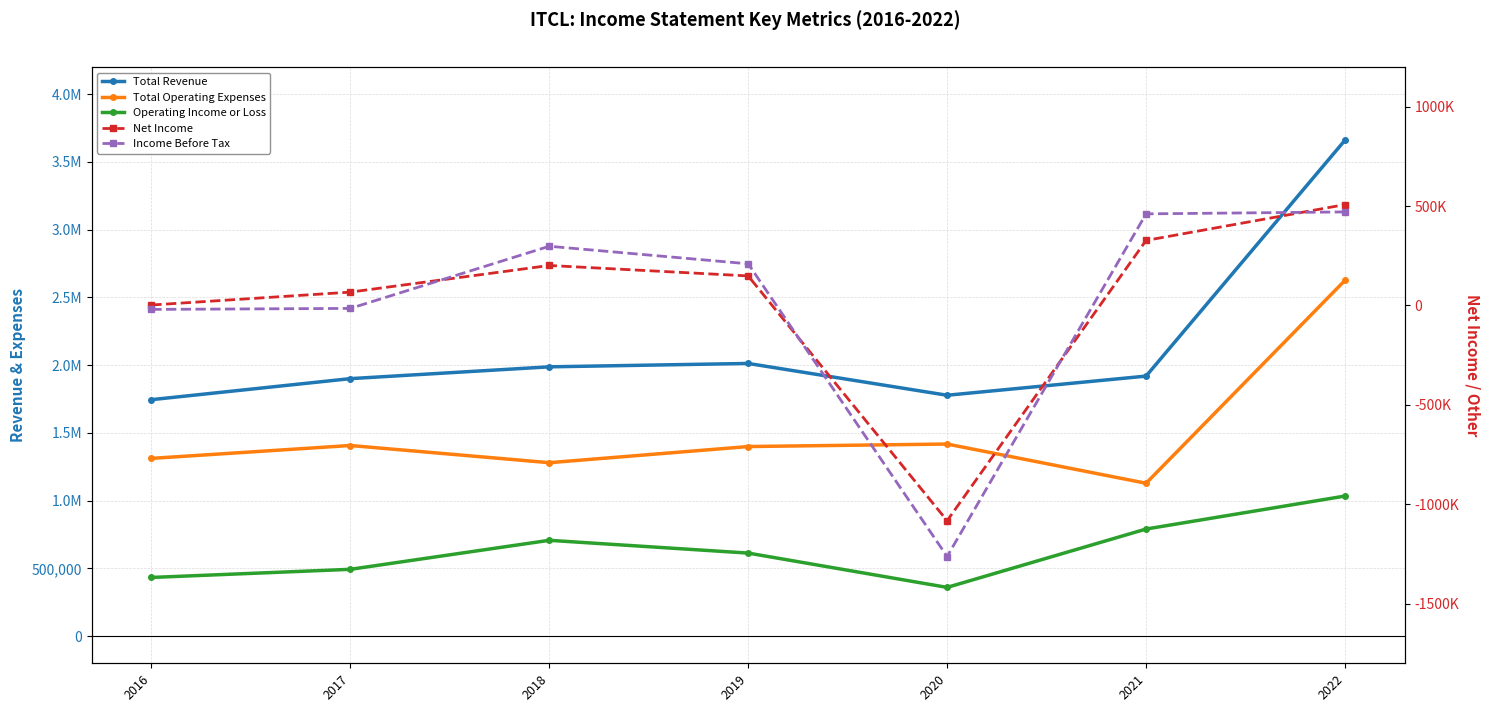

What is the lowest value of the Total Operating Expenses series?

1128300